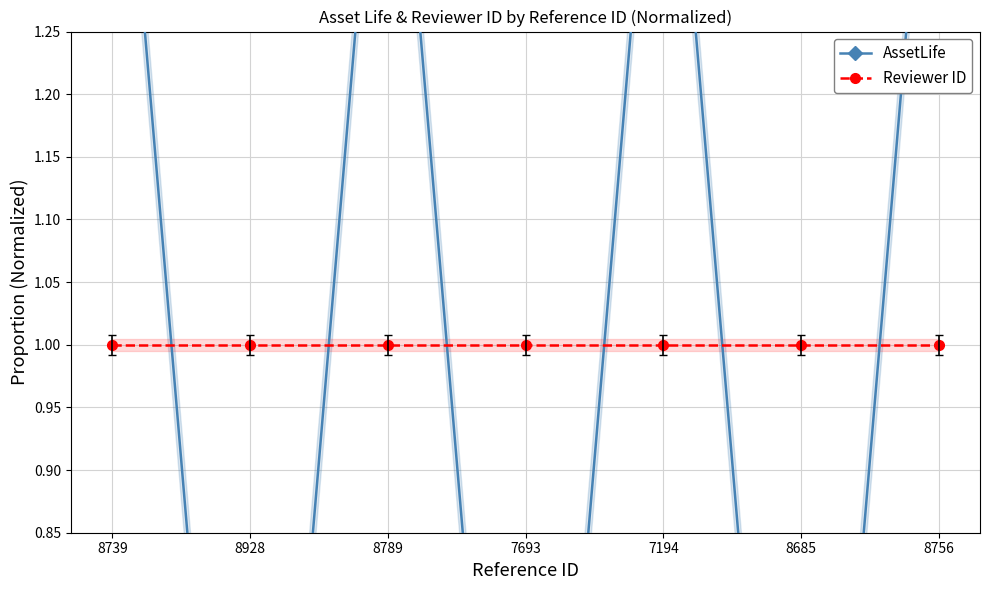

True or false: AssetLife has a value of 1.6 at 8756.

True